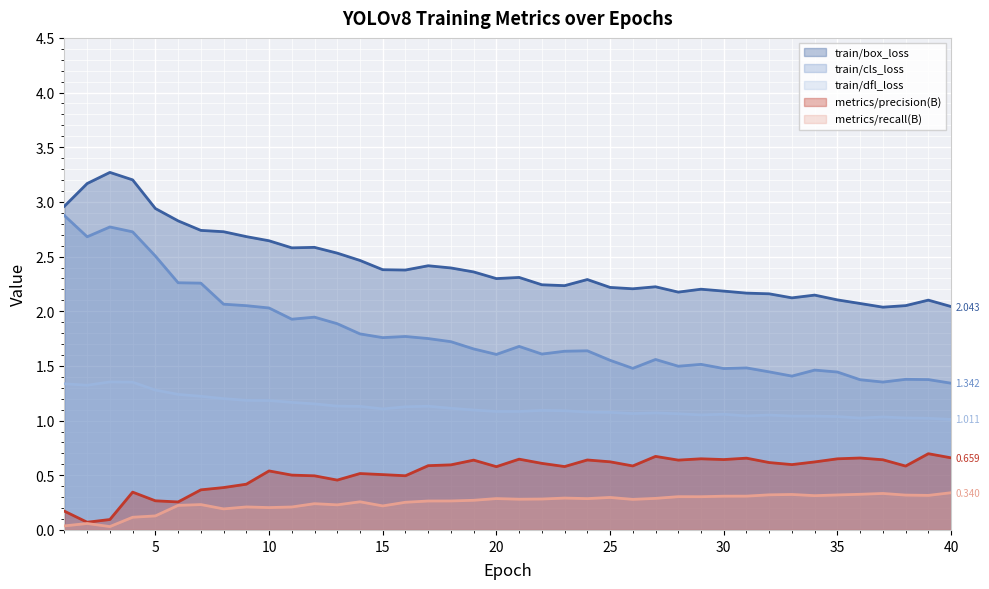

What is the total value across all series at 20?

5.9